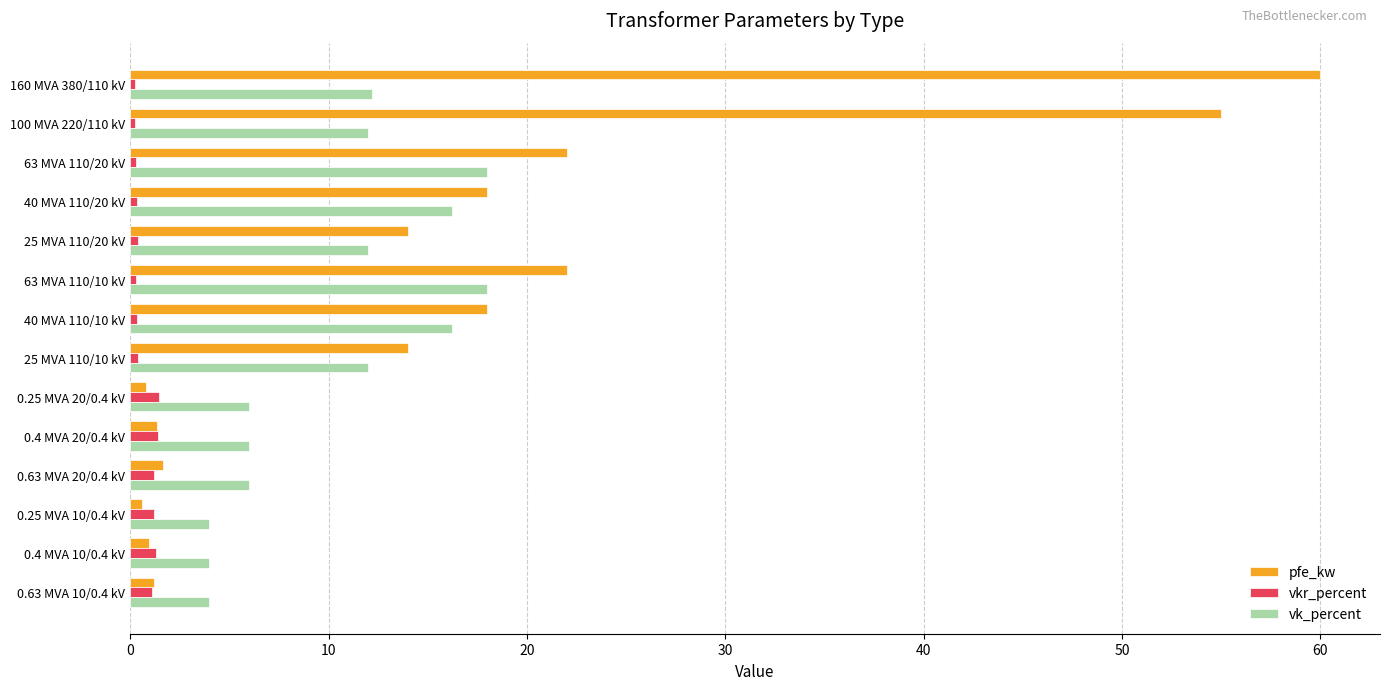

Which series has the largest total across all categories?

pfe_kw